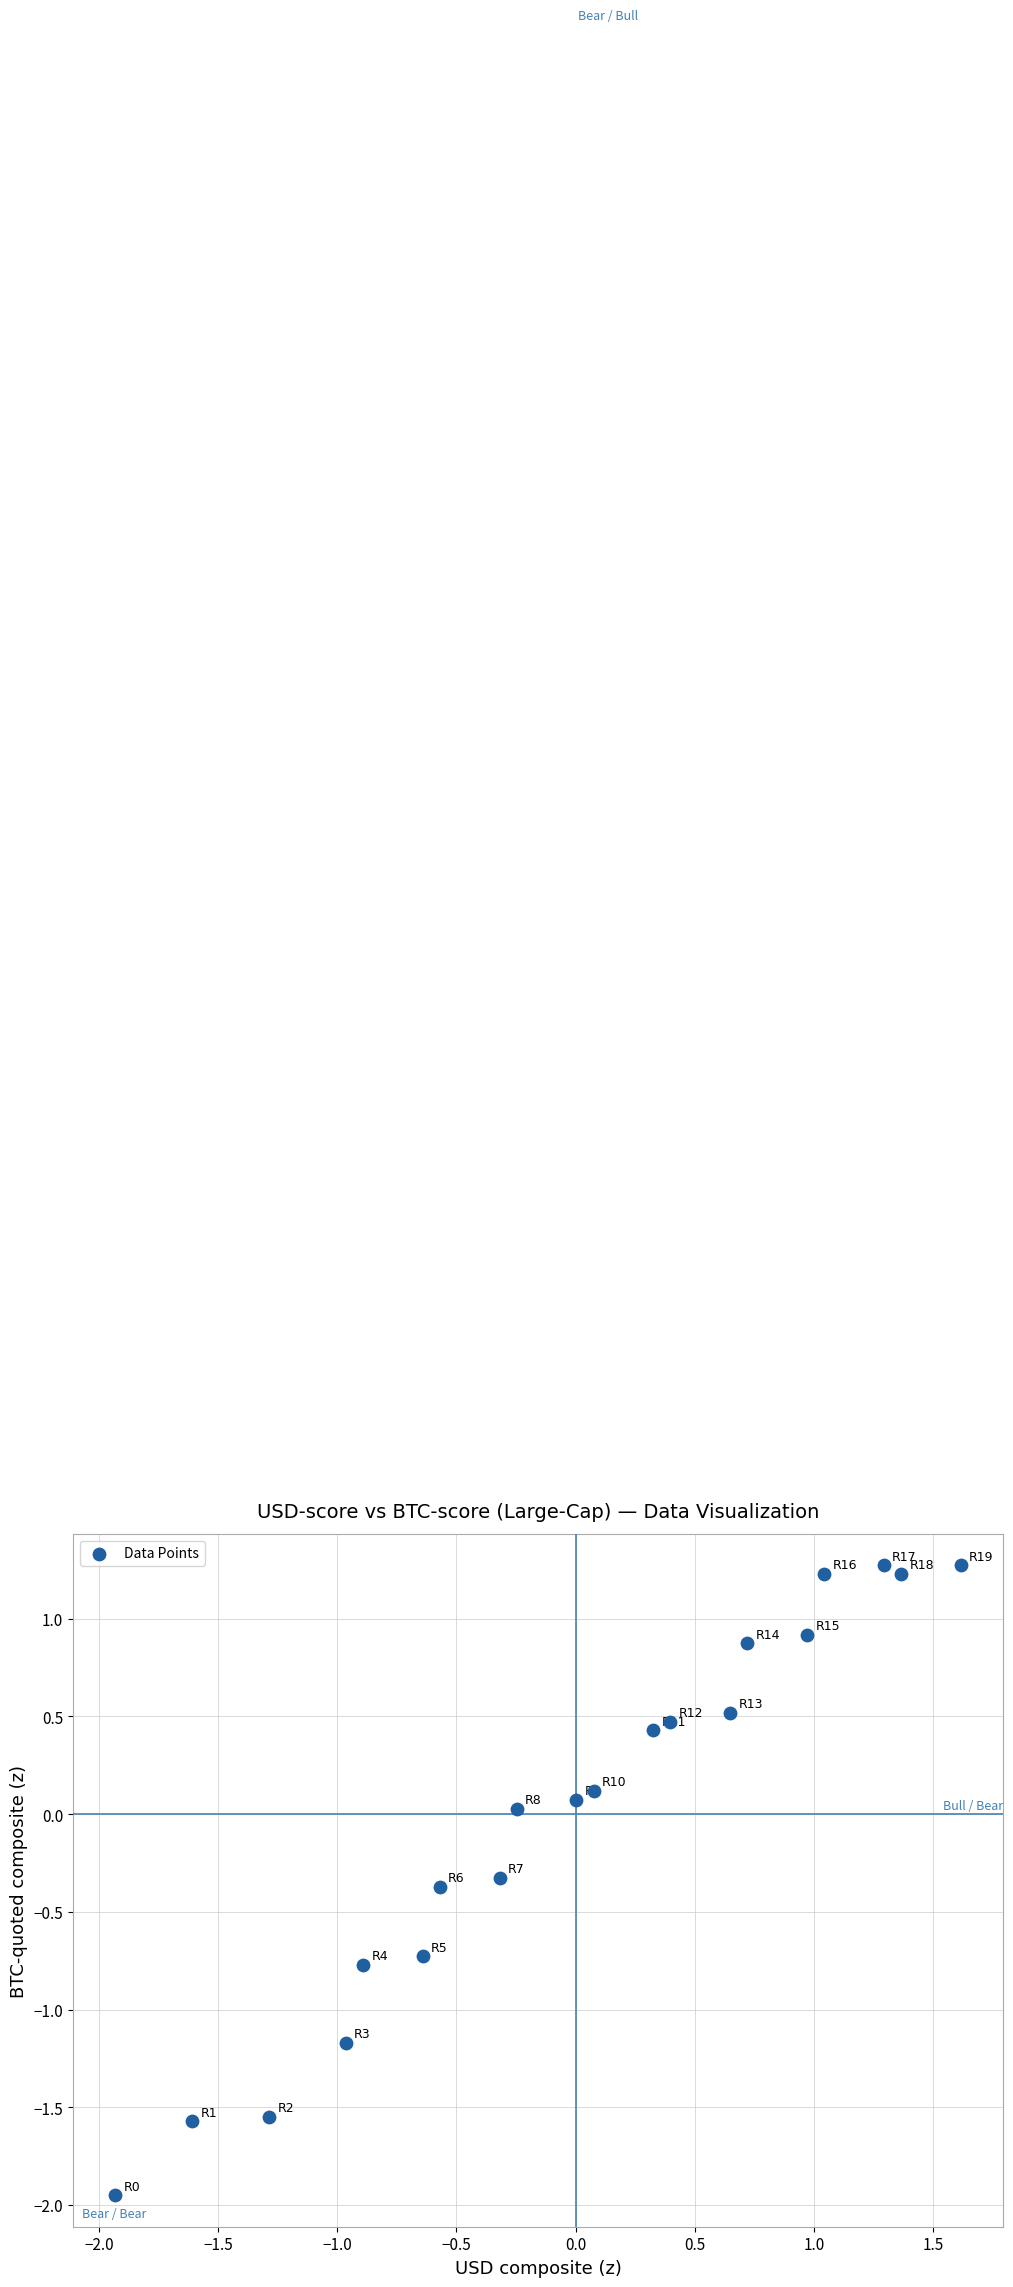

What is the range of Y values (max minus min)?

3.2